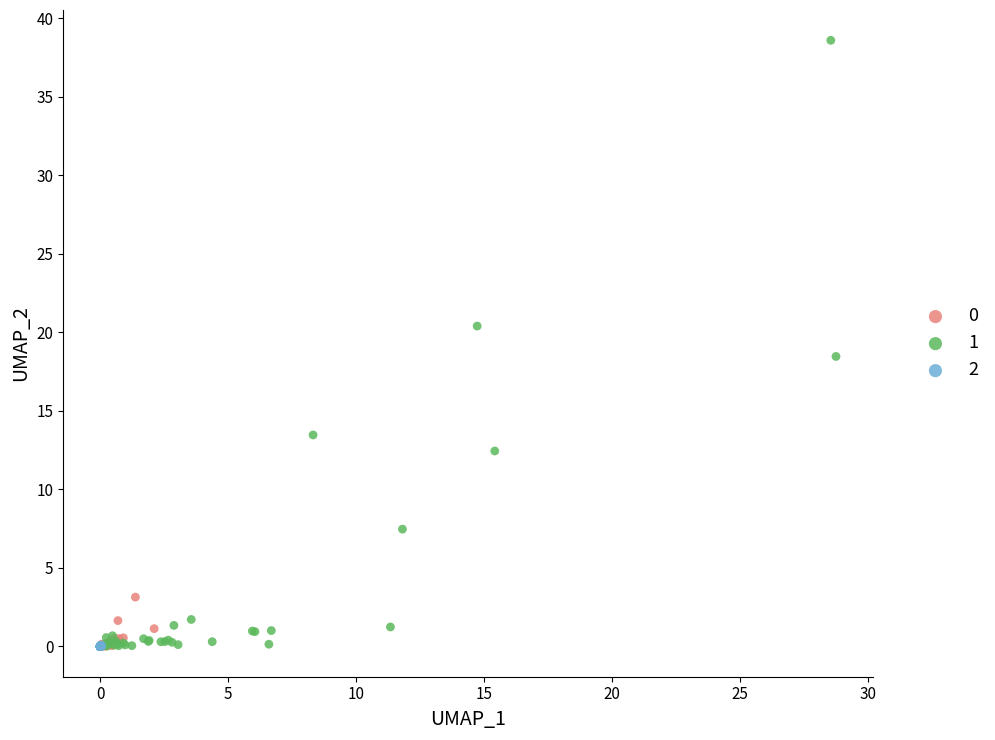

Which series has the widest spread of Y values?

1